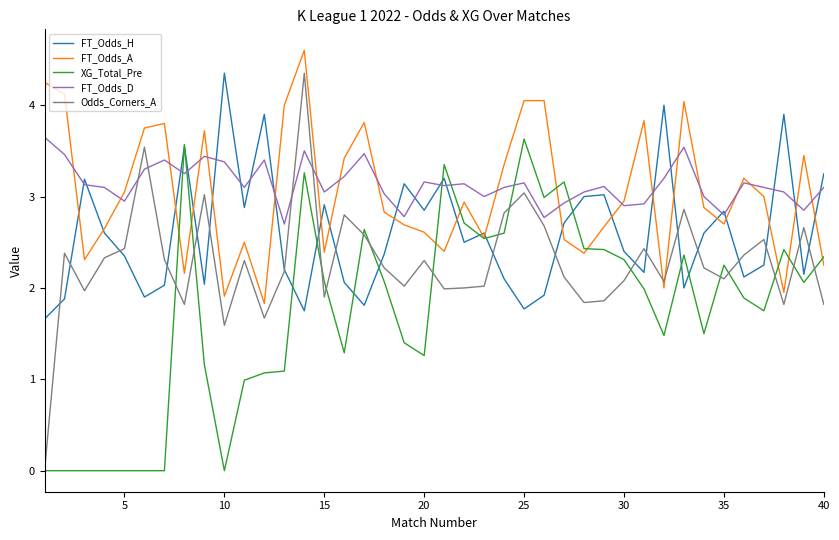

True or false: Odds_Corners_A and FT_Odds_D cross at least once.

True